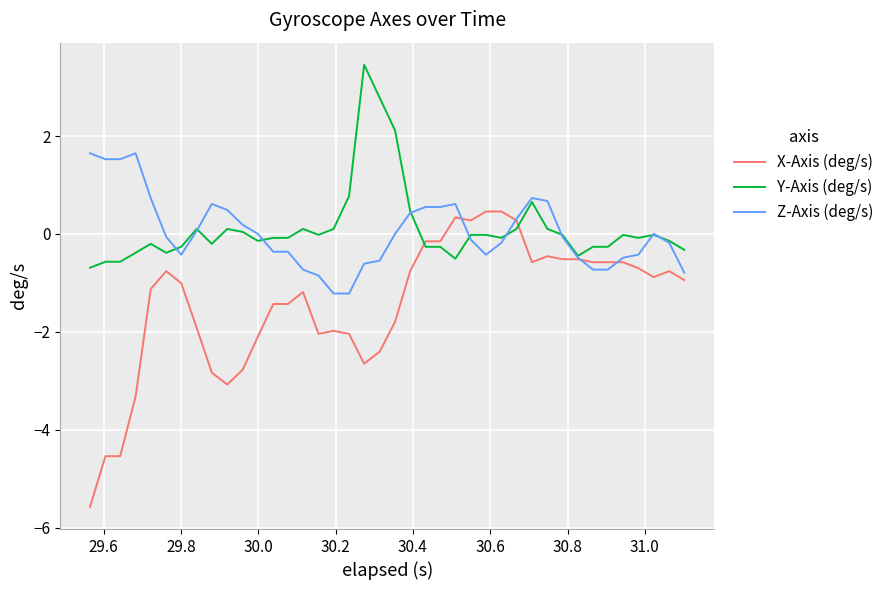

What is the highest value of the Z-Axis (deg/s) series?

1.6